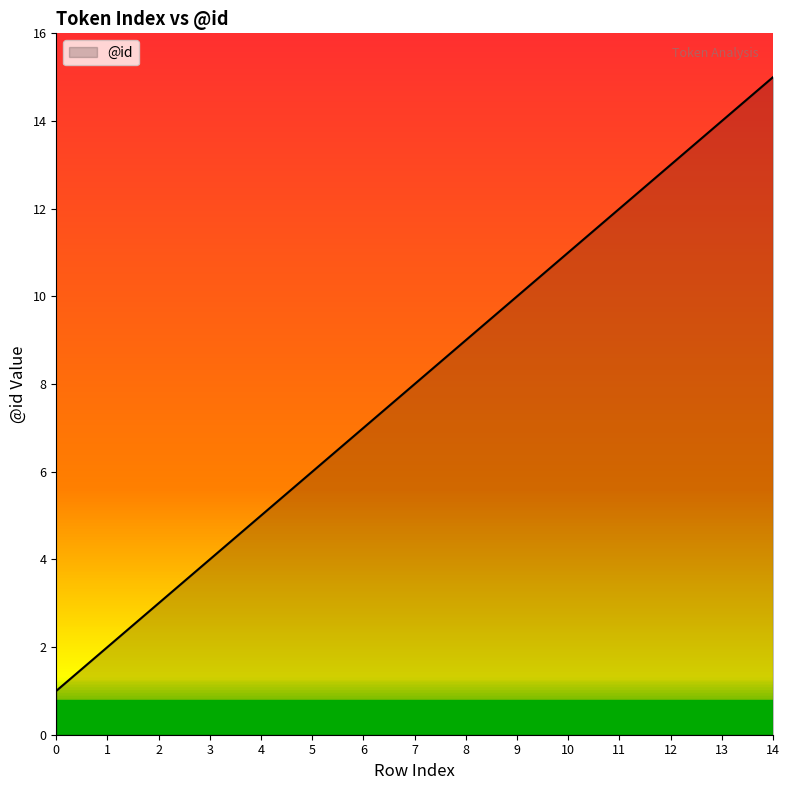

Rank the categories by value from highest to lowest.

14, 13, 12, 11, 10, 9, 8, 7, 6, 5, 4, 3, 2, 1, 0